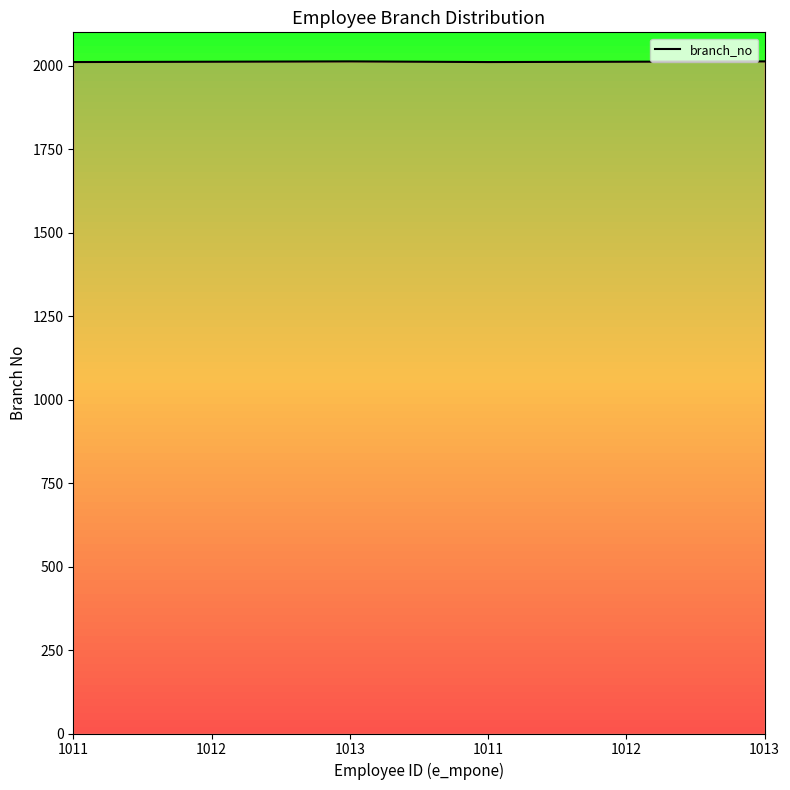

What is the change in value from 1012 to 1013?

+1